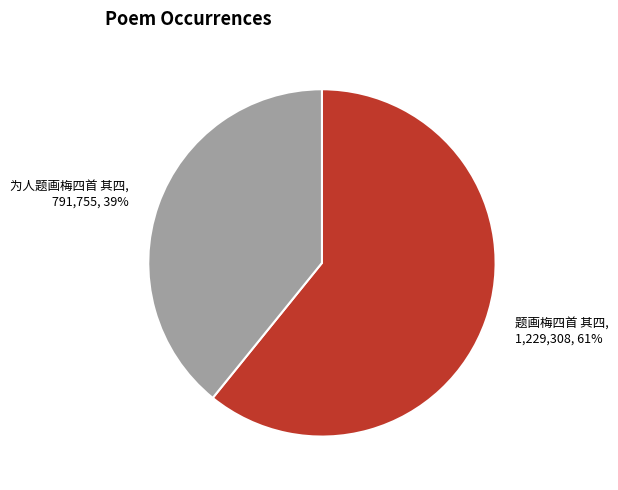

True or false: 题画梅四首 其四 accounts for 53% of the total.

False